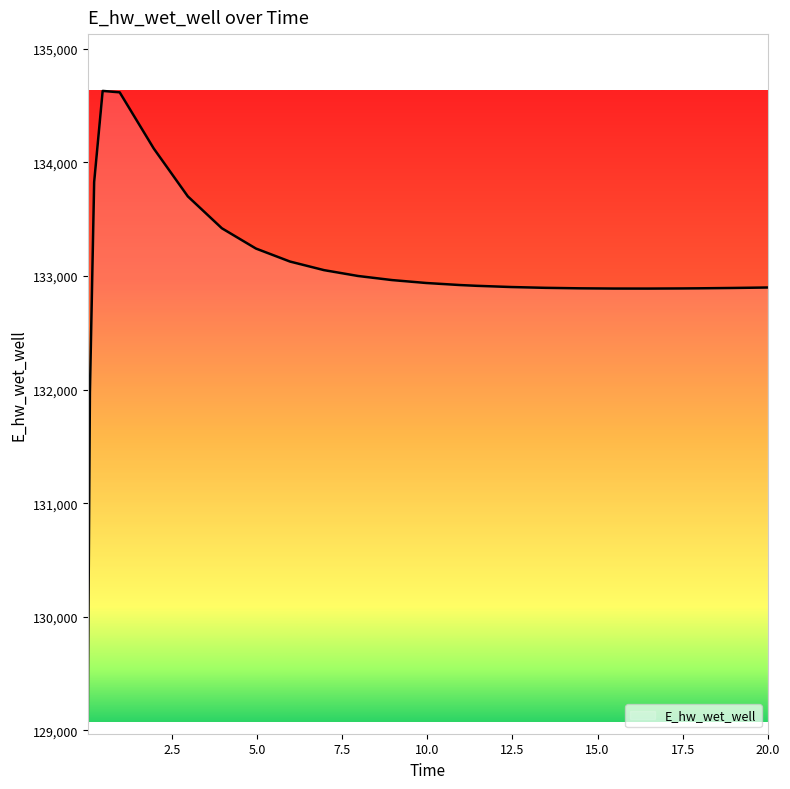

What is the difference between the maximum and minimum values?

5558.2